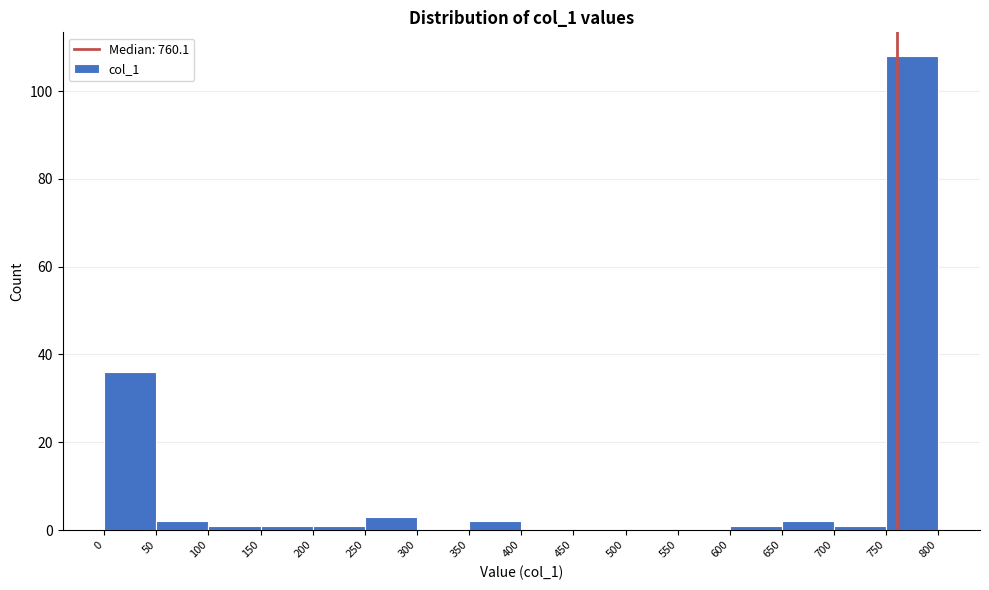

Reading left to right, list every bar in this chart as the range it spans on the x-axis followed by its height. The values are not printed on the chart, so give them approximately, as read against the axis.

0 to 50: 36
50 to 100: 2
100 to 150: under 2
150 to 200: under 2
200 to 250: under 2
250 to 300: 4
300 to 350: 0
350 to 400: 2
400 to 450: 0
450 to 500: 0
500 to 550: 0
550 to 600: 0
600 to 650: under 2
650 to 700: 2
700 to 750: under 2
750 to 800: 108